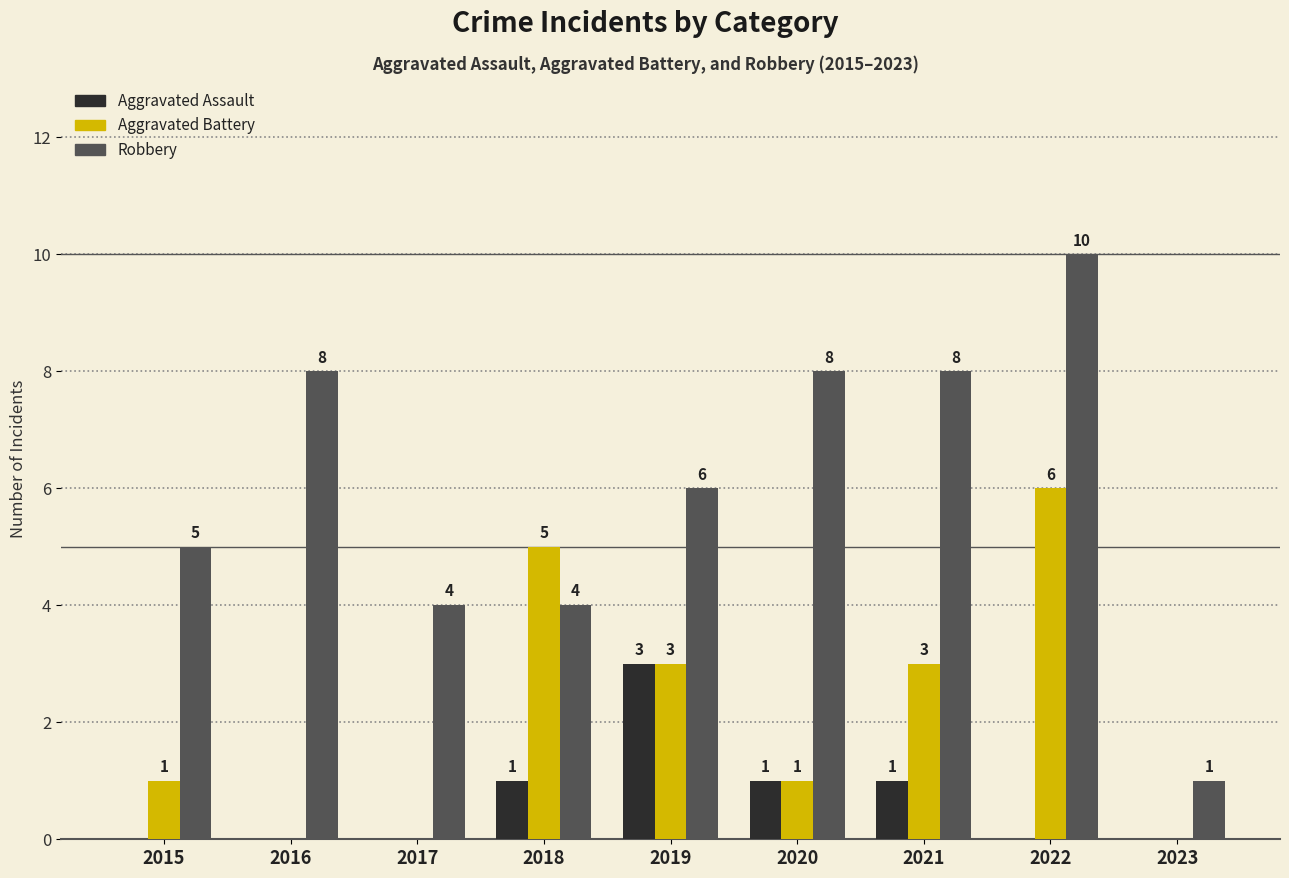

Which series has the largest range (max minus min)?

Robbery